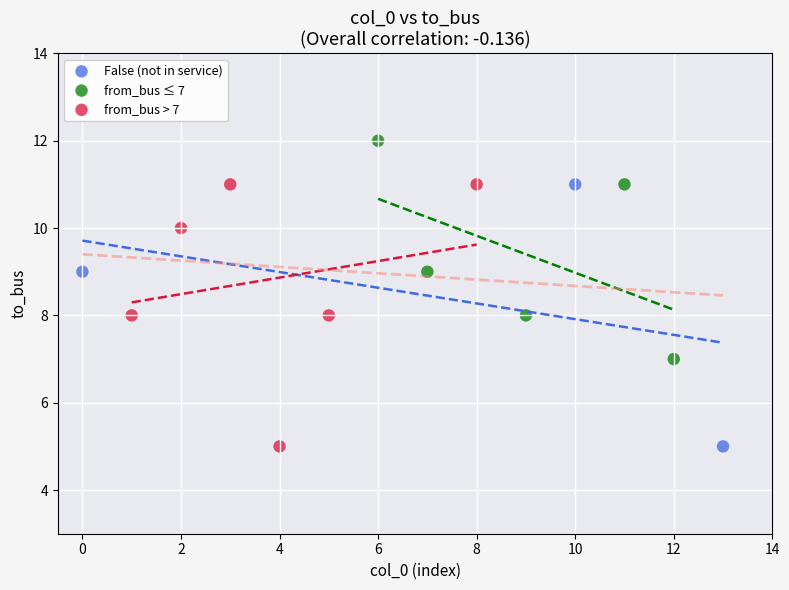

Which series contains the highest Y value?

from_bus ≤ 7